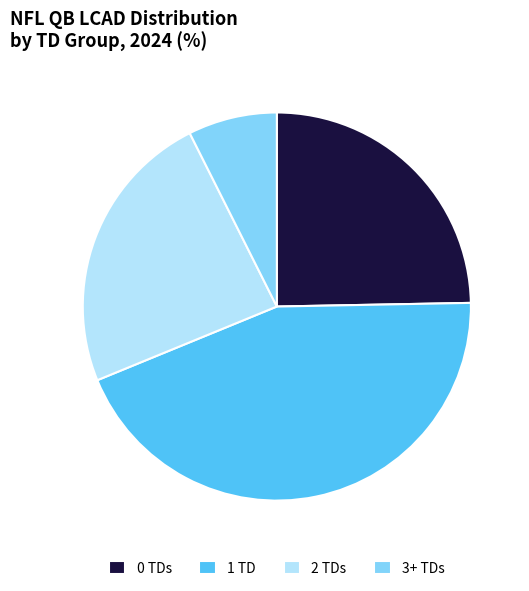

Which category has the smallest portion of the pie?

3+ TDs